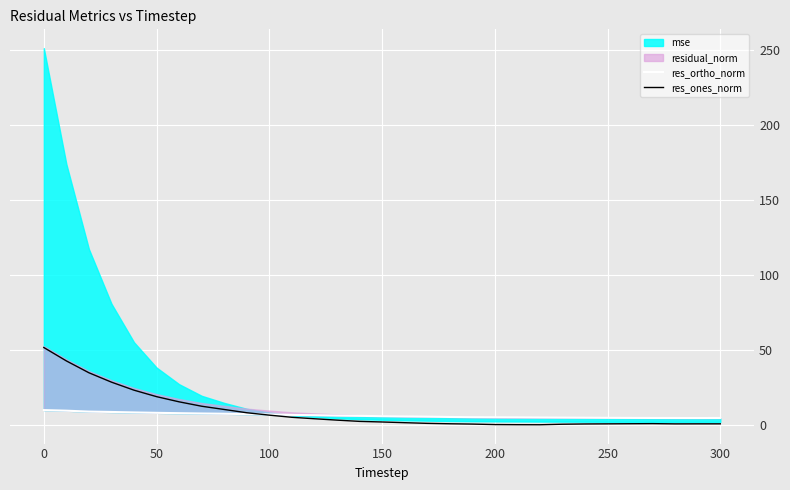

What is the maximum value for res_ones_norm?

51.6